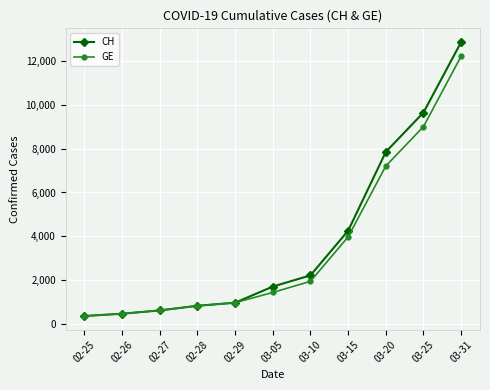

Reading right to left, what are all the values shown in this chart?

CH: 12852	9642	7847	4259	2226	1715	981	840	630	479	375
GE: 12210	9000	7205	3978	1955	1447	981	840	630	479	375